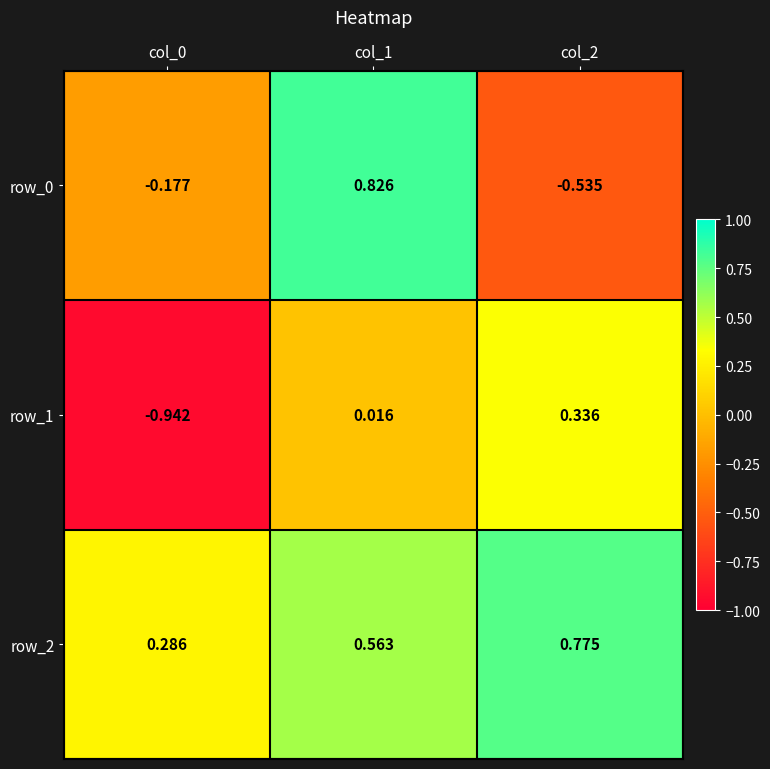

The value of row_1 at col_2 is 0.2. True or false?

False